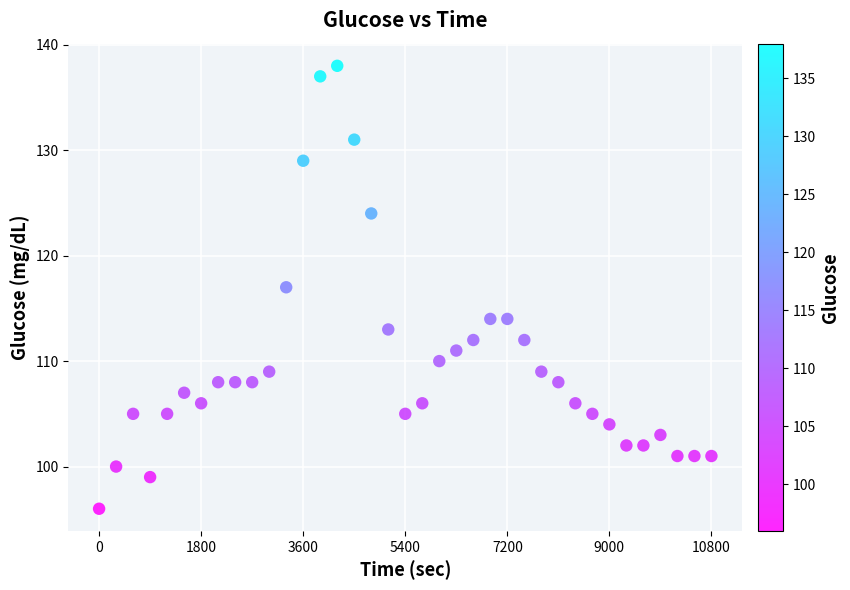

What is the range of Y values (max minus min)?

42